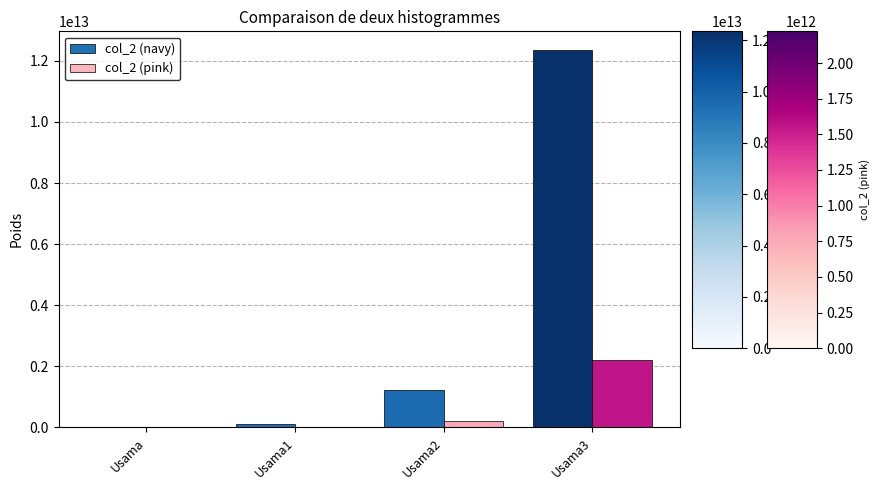

At which label does col_2 (pink) reach its peak?

Usama3